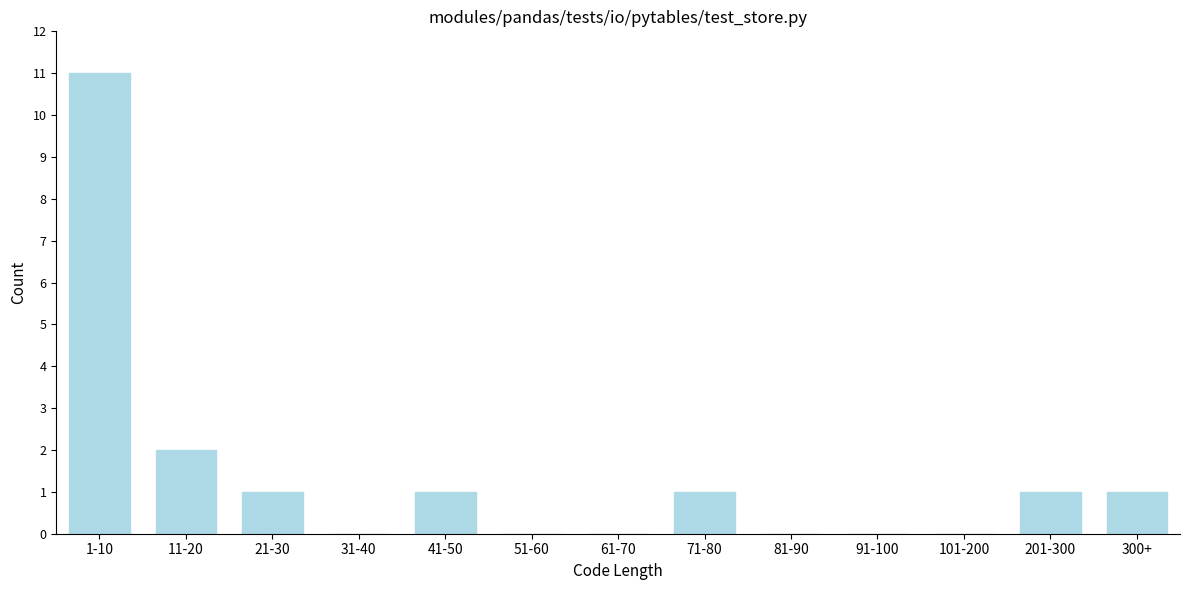

Reading left to right, what are all the values shown in this chart?

1-10=11	11-20=2	21-30=1	31-40=0	41-50=1	51-60=0	61-70=0	71-80=1	81-90=0	91-100=0	101-200=0	201-300=1	300+=1